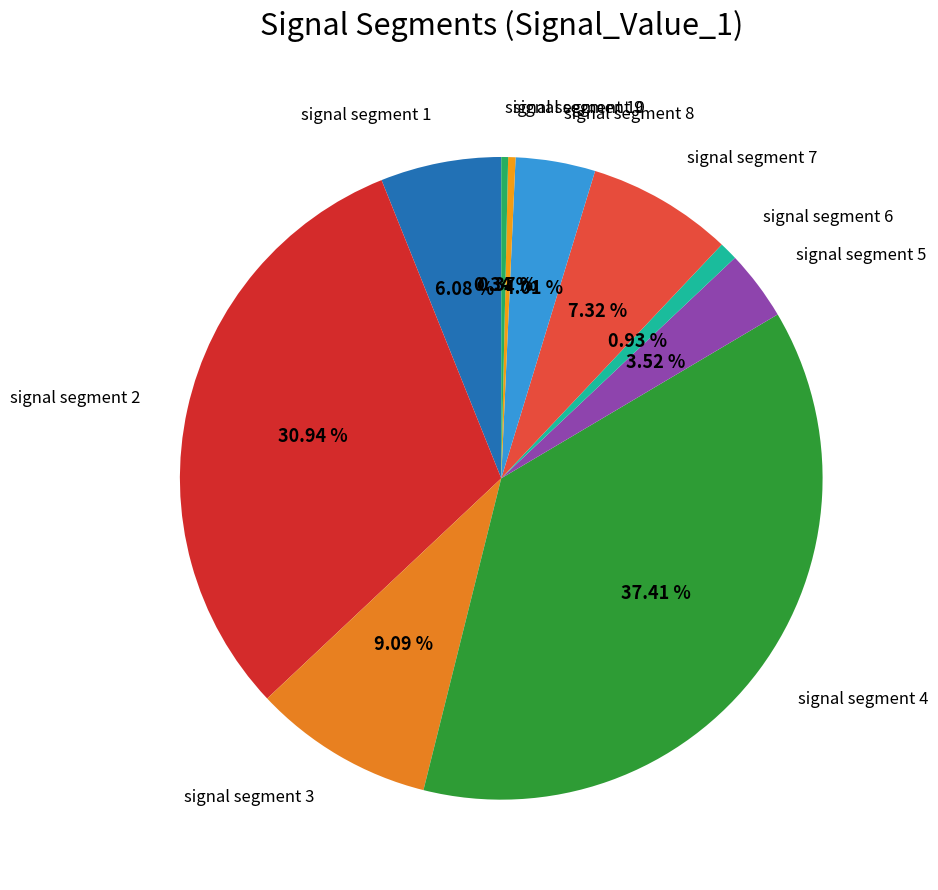

Is there a majority slice in this chart?

No